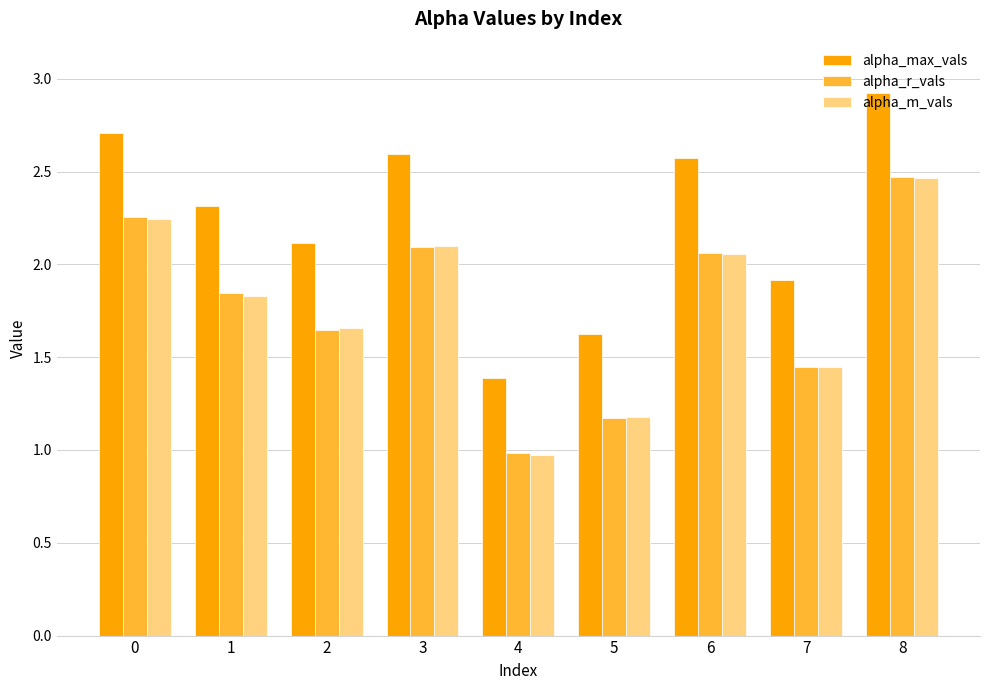

Is it true that alpha_max_vals equals 4.2 at 6?

False